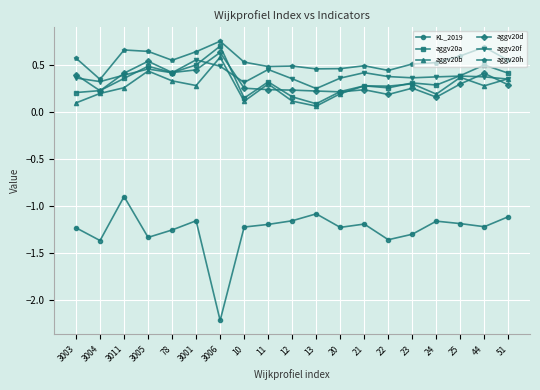

At how many categories does at least one series exceed 0?

19